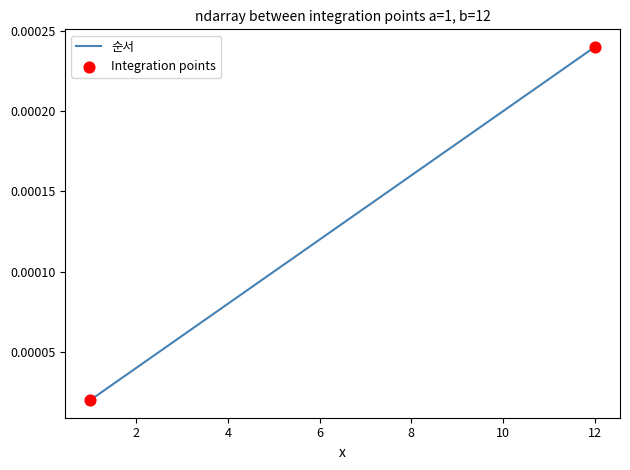

How many lines are shown in the chart?

1